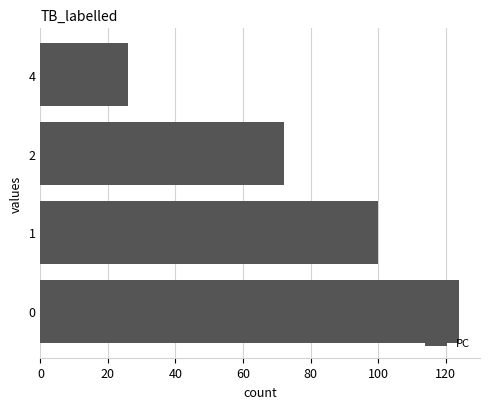

What is the ratio of the value at 0 to the value at 1?

1.2